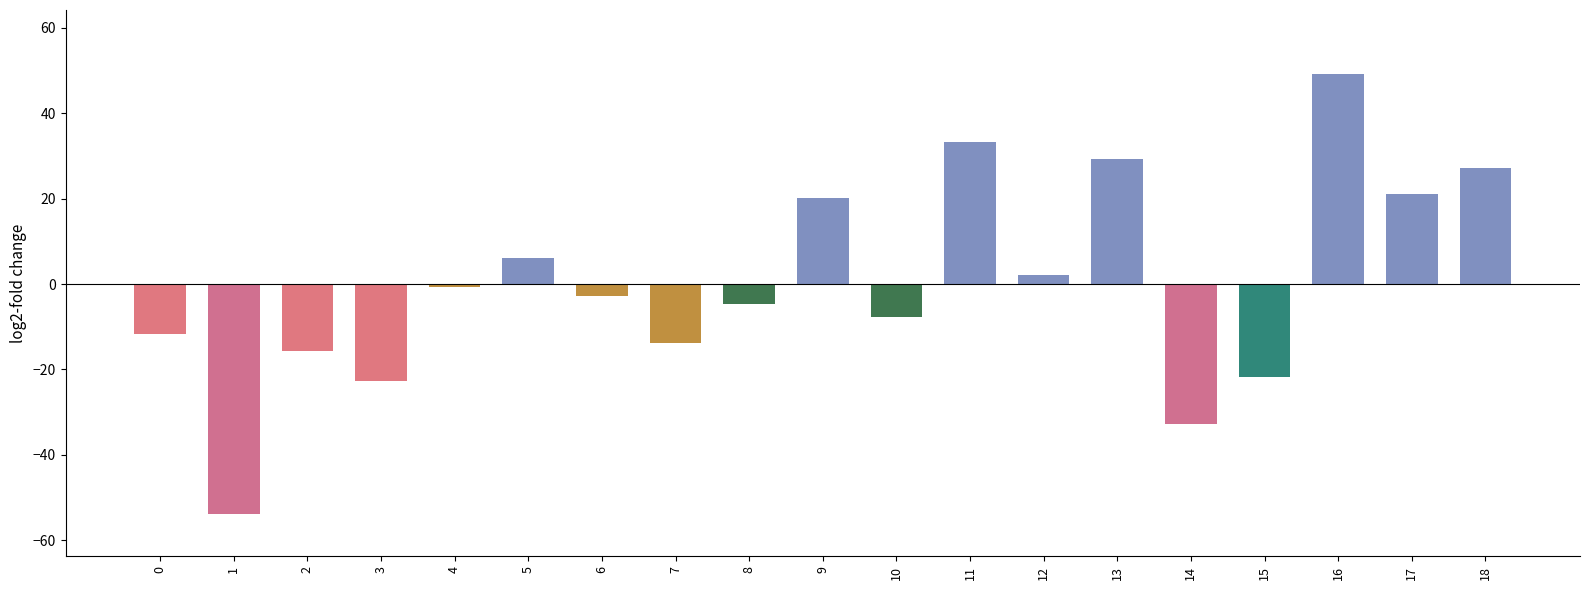

Reading left to right, what are all the values shown in this chart?

0=-11.8	1=-53.8	2=-15.8	3=-22.8	4=-0.8	5=6.2	6=-2.8	7=-13.8	8=-4.8	9=20.2	10=-7.8	11=33.2	12=2.2	13=29.2	14=-32.8	15=-21.8	16=49.2	17=21.2	18=27.2